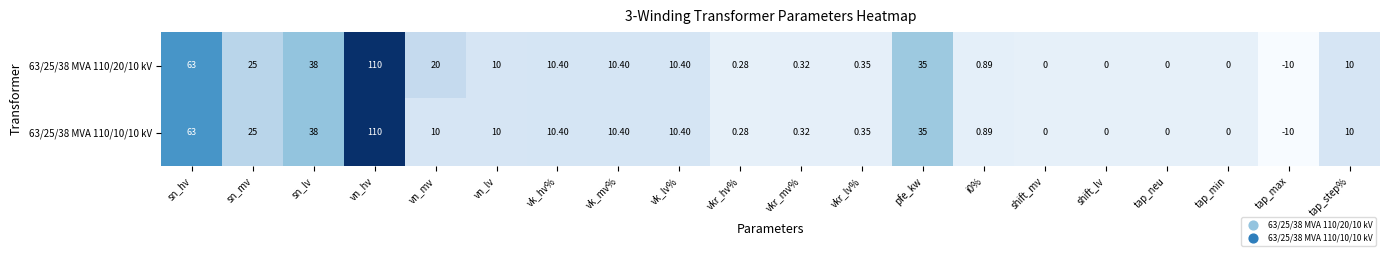

At which label is 63/25/38 MVA 110/10/10 kV closest to 50?

sn_lv